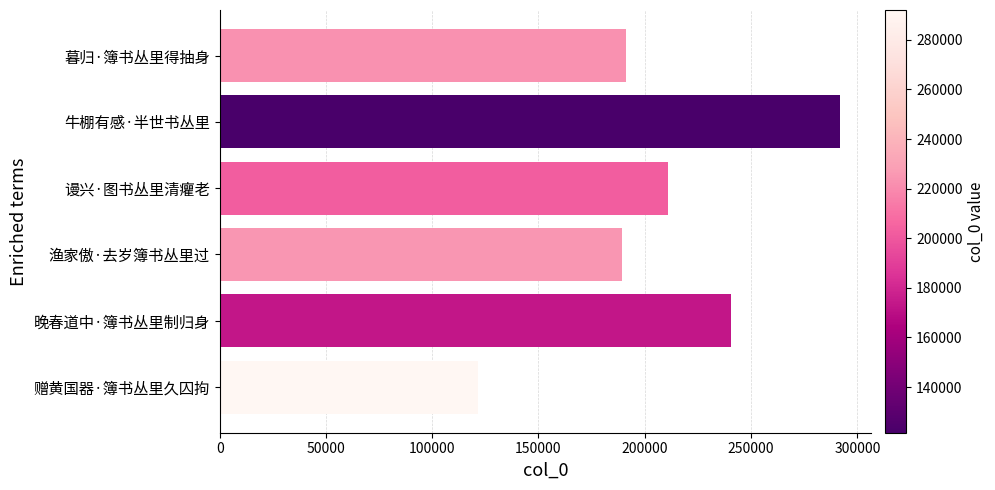

True or false: the data shows 191385 at 暮归·簿书丛里得抽身.

True